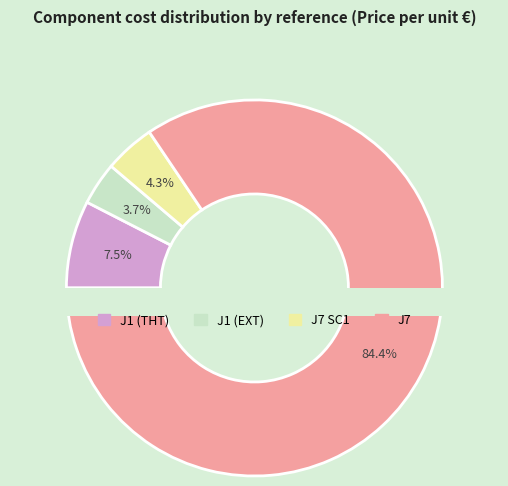

Rank the categories by value from highest to lowest.

J7, J1 (THT), J7 SC1, J1 (EXT)